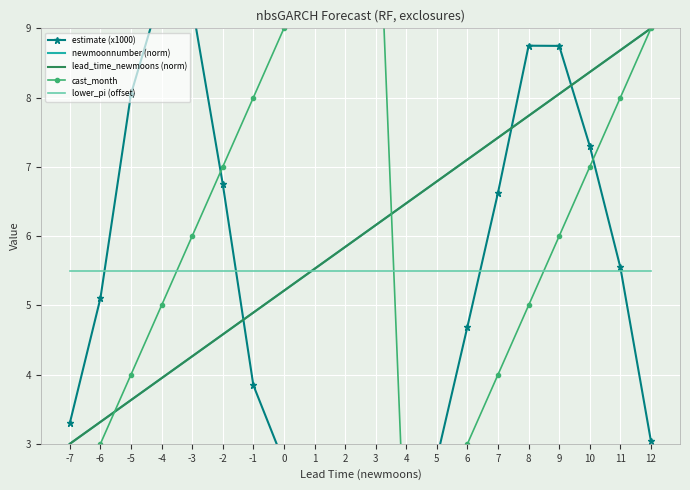

Where is the first local minimum for cast_month?

4